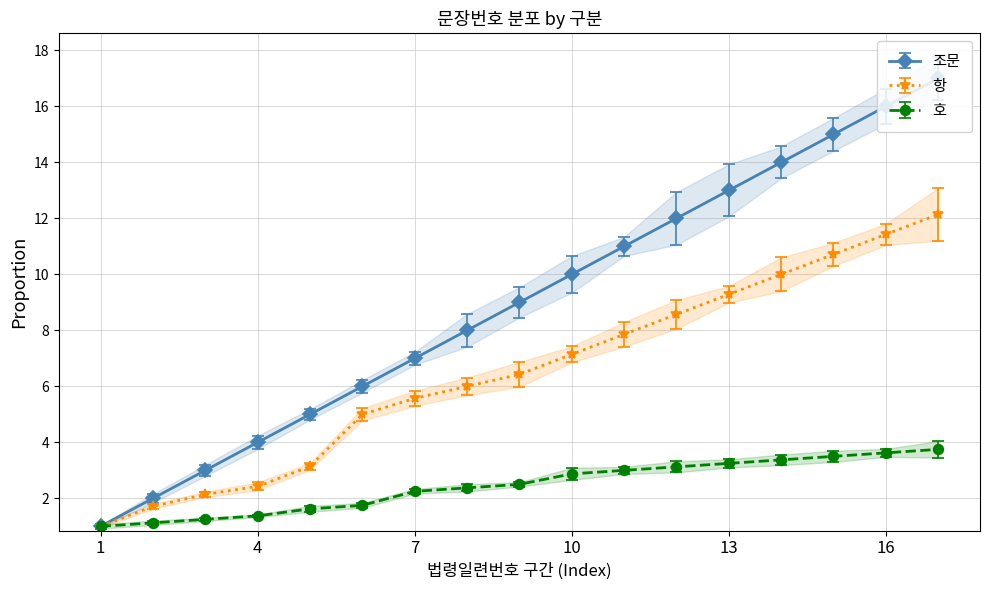

What is the value of the 항 point at the 5th from the left?

3.1